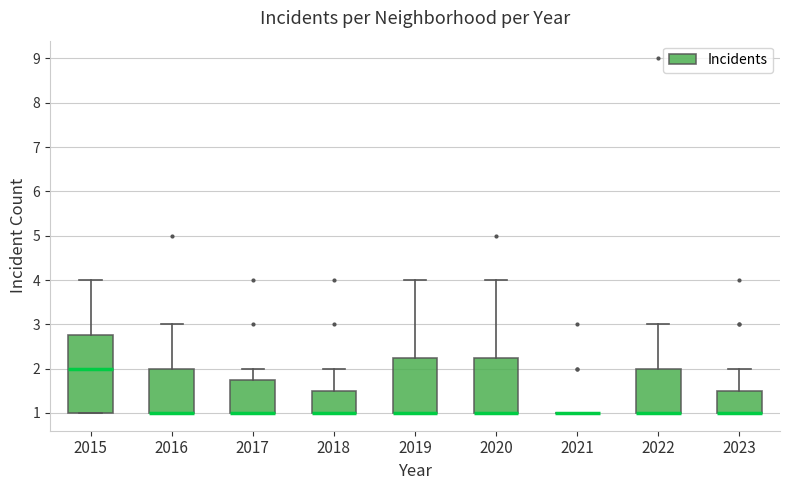

Reading left to right, read every box against the y-axis: the position of its median line, the range the box covers, and the ends of its whiskers. The values are not printed on the chart, so give them approximately, as read against the axis.

2015: median 2.0, box 1.0 to 2.8, whiskers 1.0 to 4.0
2016: median 1.0 (drawn on the box's lower edge), box 1.0 to 2.0, whiskers 1.0 to 3.0
2017: median 1.0 (drawn on the box's lower edge), box 1.0 to 1.8, whiskers 1.0 to 2.0
2018: median 1.0 (drawn on the box's lower edge), box 1.0 to 1.5, whiskers 1.0 to 2.0
2019: median 1.0 (drawn on the box's lower edge), box 1.0 to 2.3, whiskers 1.0 to 4.0
2020: median 1.0 (drawn on the box's lower edge), box 1.0 to 2.3, whiskers 1.0 to 4.0
2021: box collapsed to a line at 1.0, whiskers 1.0 to 1.0
2022: median 1.0 (drawn on the box's lower edge), box 1.0 to 2.0, whiskers 1.0 to 3.0
2023: median 1.0 (drawn on the box's lower edge), box 1.0 to 1.5, whiskers 1.0 to 2.0